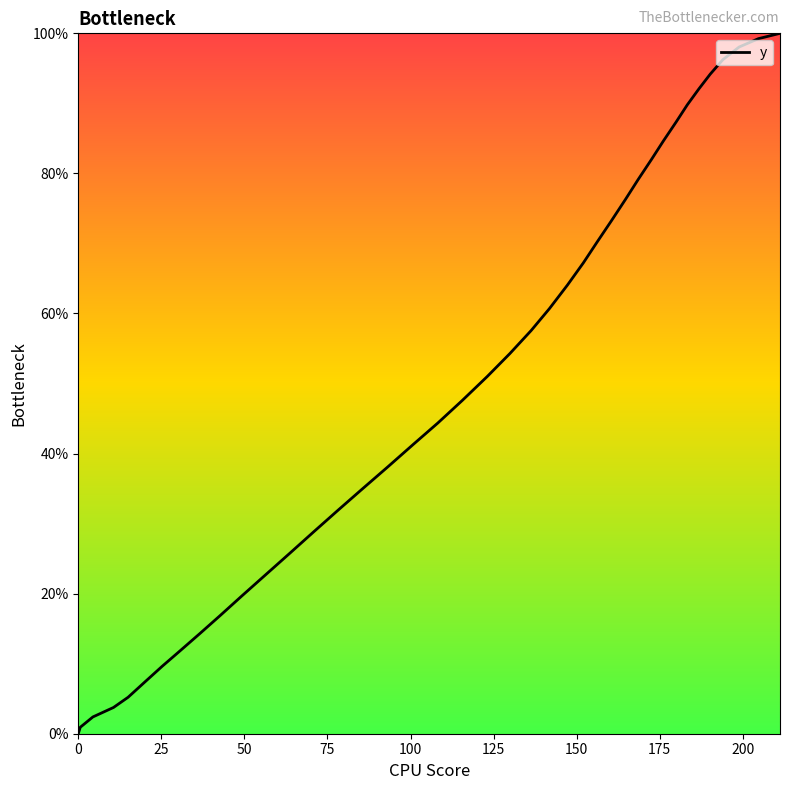

What is the greatest value displayed?

100.0